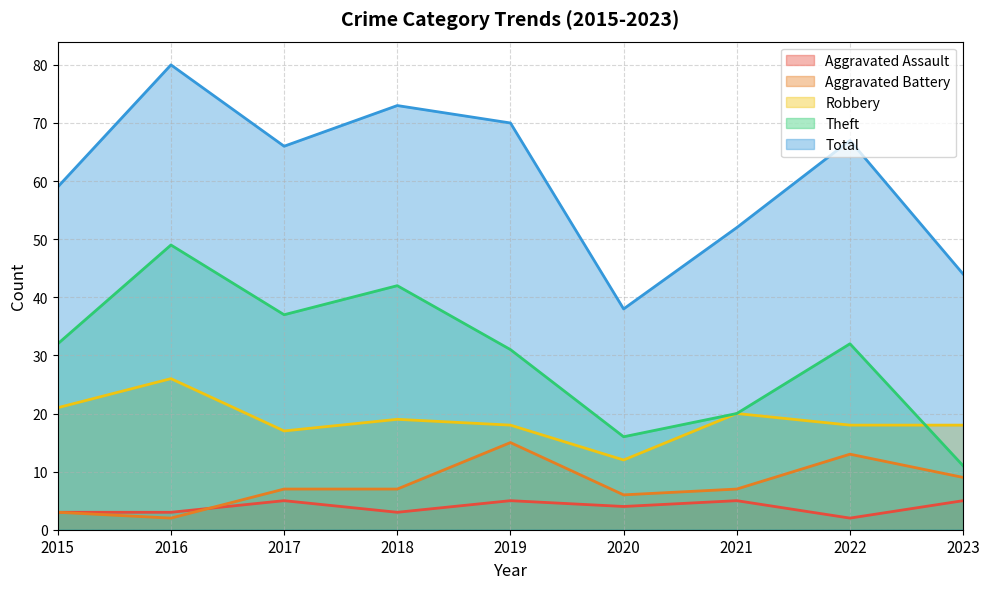

Reading left to right, extract all data points from this chart.

Aggravated Assault: 3	3	5	3	5	4	5	2	5
Aggravated Battery: 3	2	7	7	15	6	7	13	9
Robbery: 21	26	17	19	18	12	20	18	18
Theft: 32	49	37	42	31	16	20	32	11
Total: 59	80	66	73	70	38	52	67	44